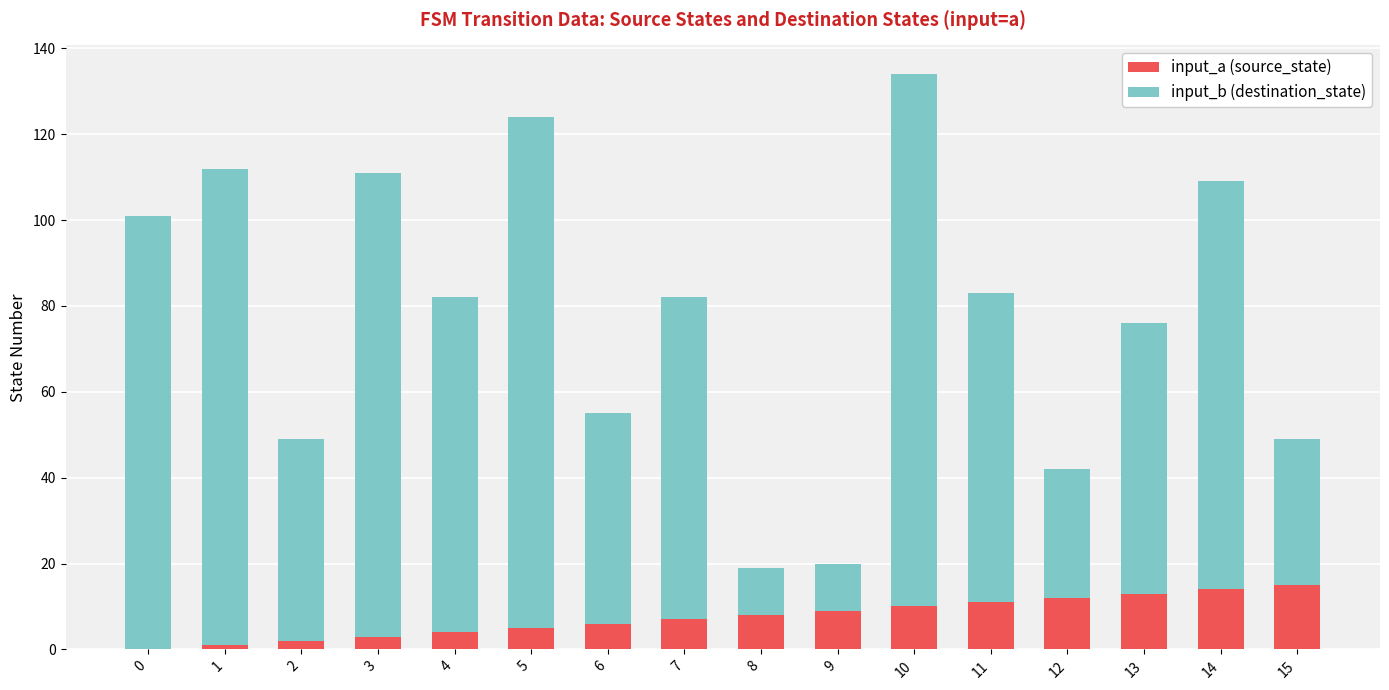

The value of input_a (source_state) at 9 is 4. True or false?

False